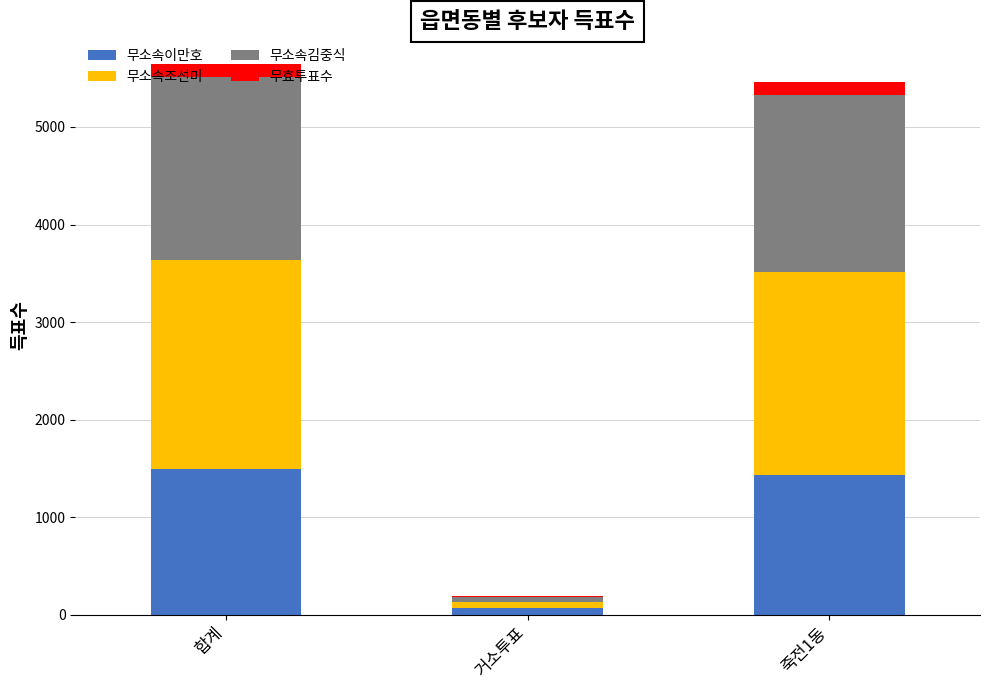

What is the difference between the 무소속이만호 values at 합계 and 거소투표?

1428